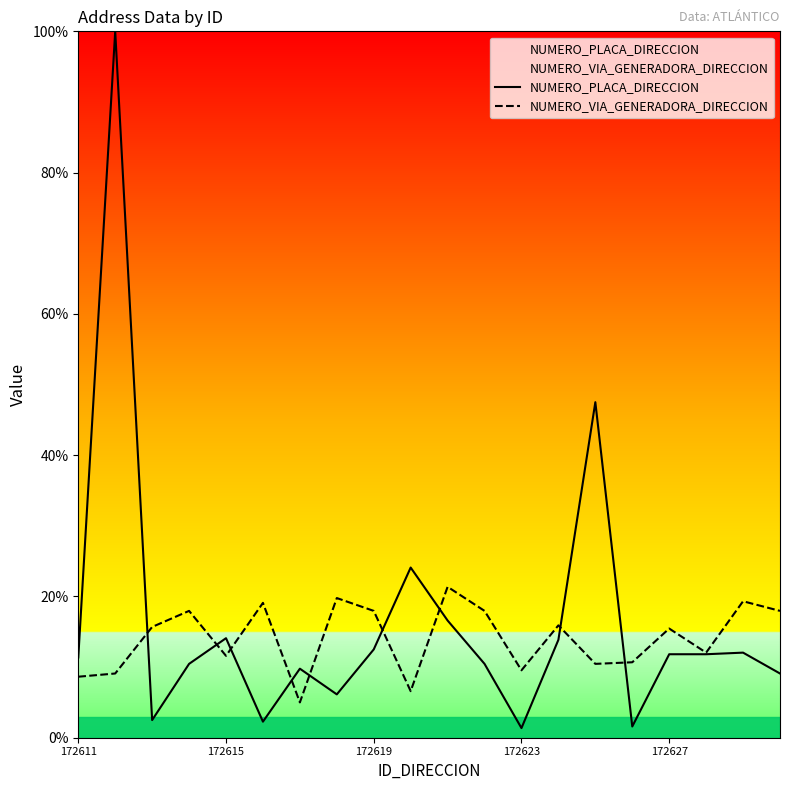

Which series has the widest spread of values?

NUMERO_PLACA_DIRECCION